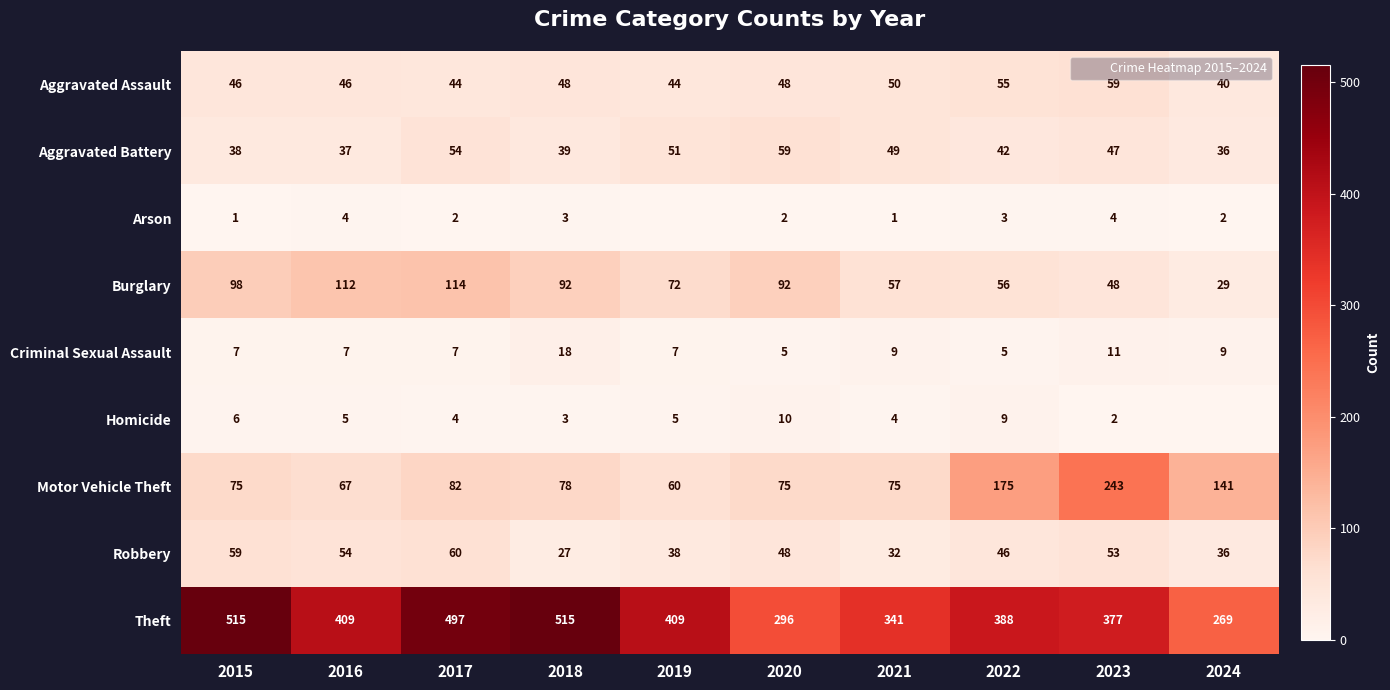

How many values in the Arson series exceed 2?

4